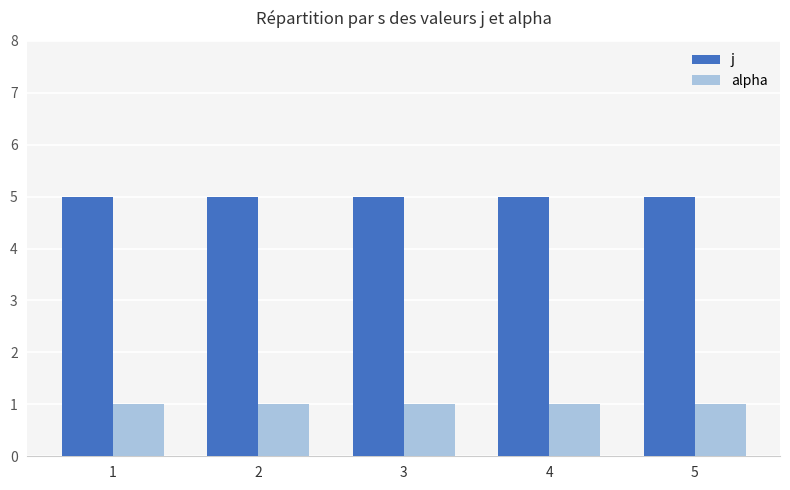

What is the difference between the highest and lowest values at 3?

4